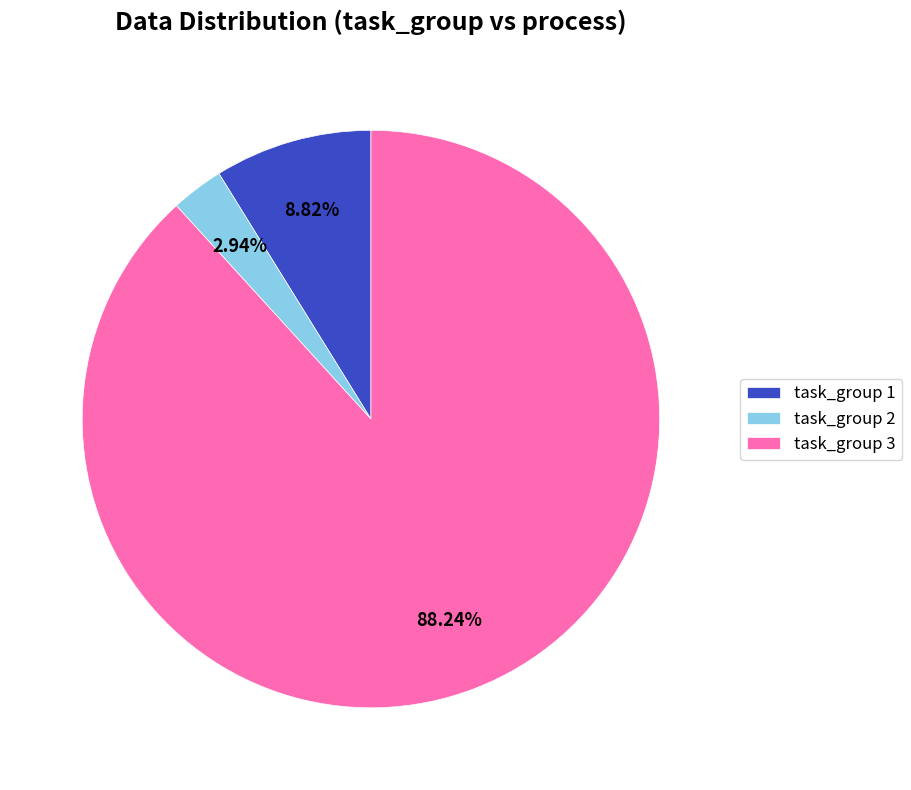

Rank the categories by value from highest to lowest.

task_group 3, task_group 1, task_group 2